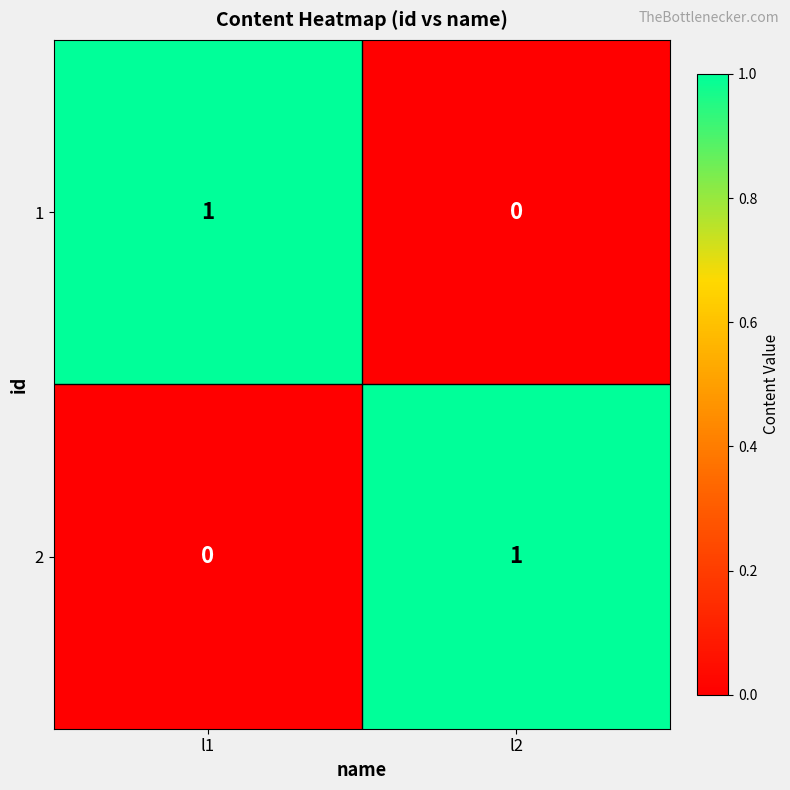

Is it true that 2 equals 1 at l1?

False